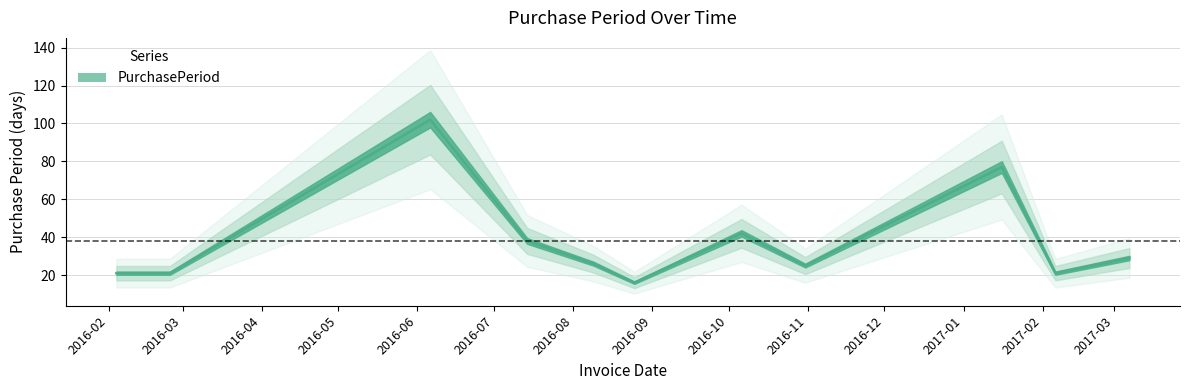

What is the greatest value displayed?

102